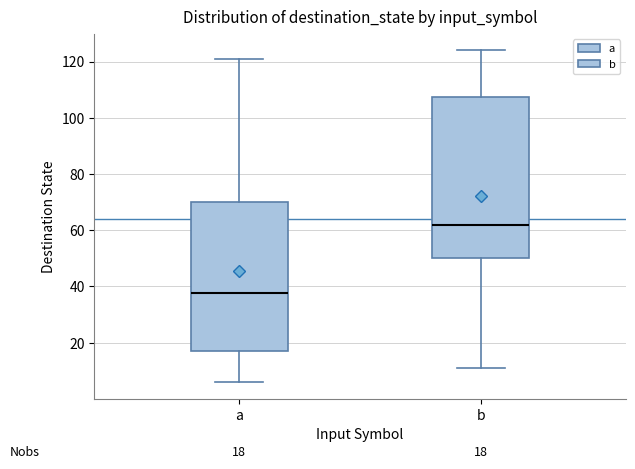

Which box is the tallest, from its lower edge to its upper edge?

b